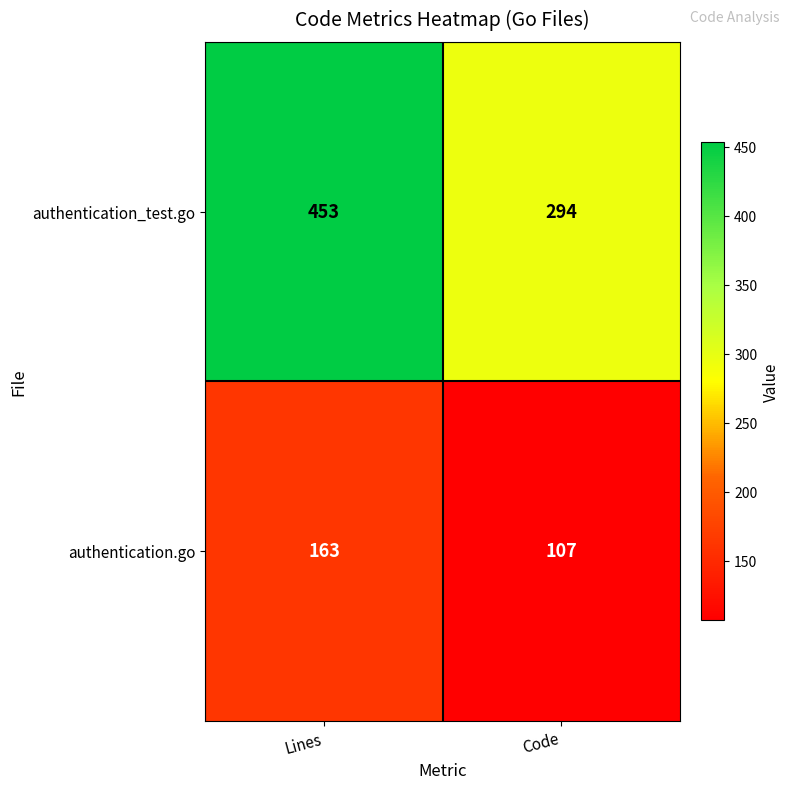

The authentication_test.go series shows 453 at Lines. True or false?

True